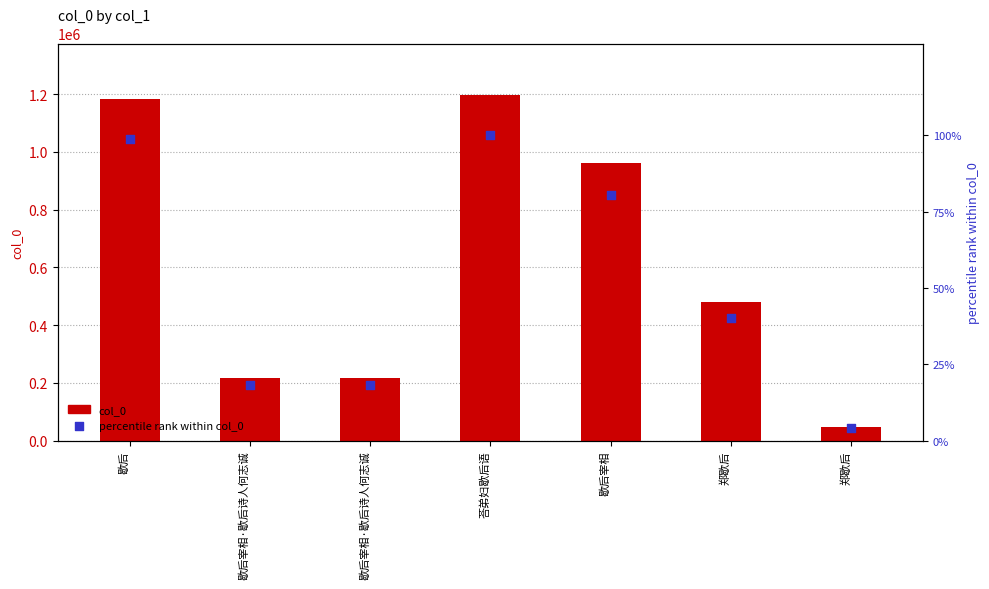

What is the total value across all series at 荅弟妇歇后语?

1195860.0